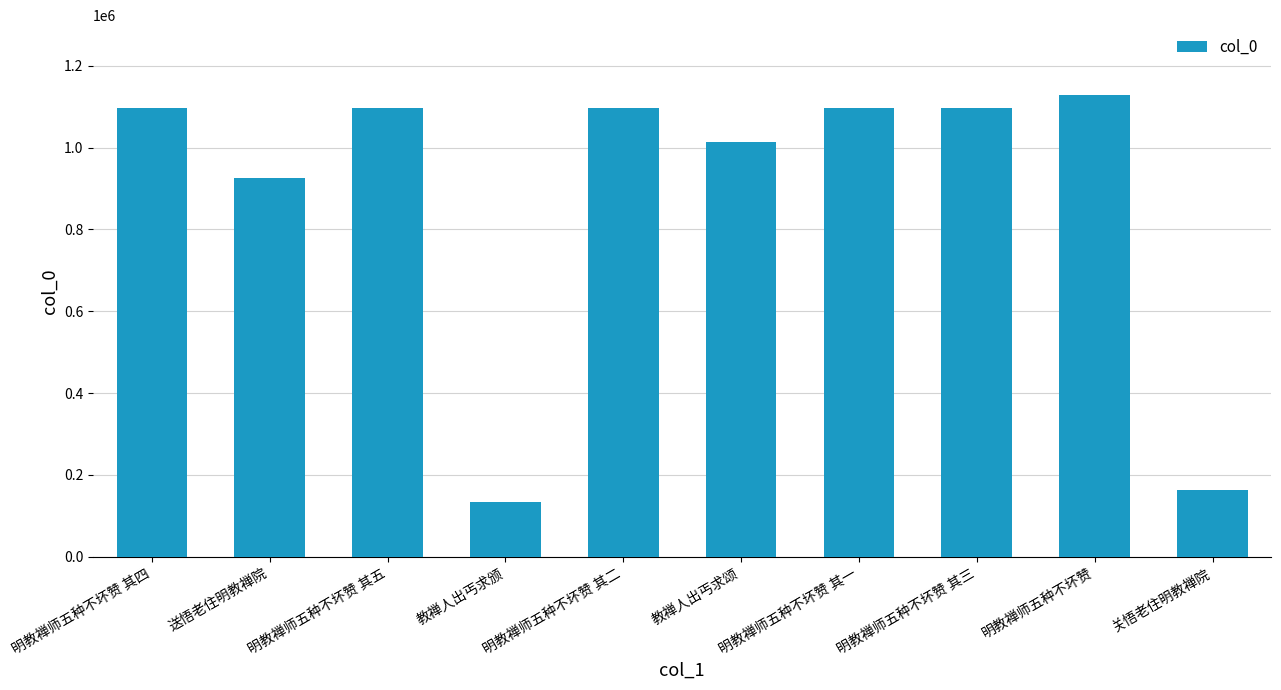

What is the change in value from 明教禅师五种不坏赞 其二 to 明教禅师五种不坏赞 其三?

+1